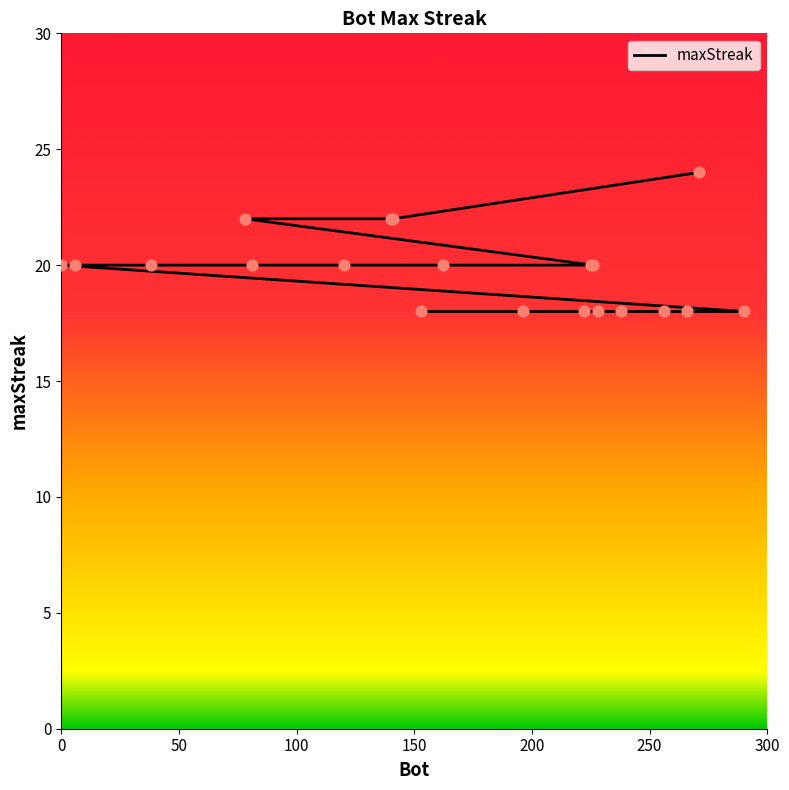

What is the ratio of the value at 271 to the value at 140?

1.1